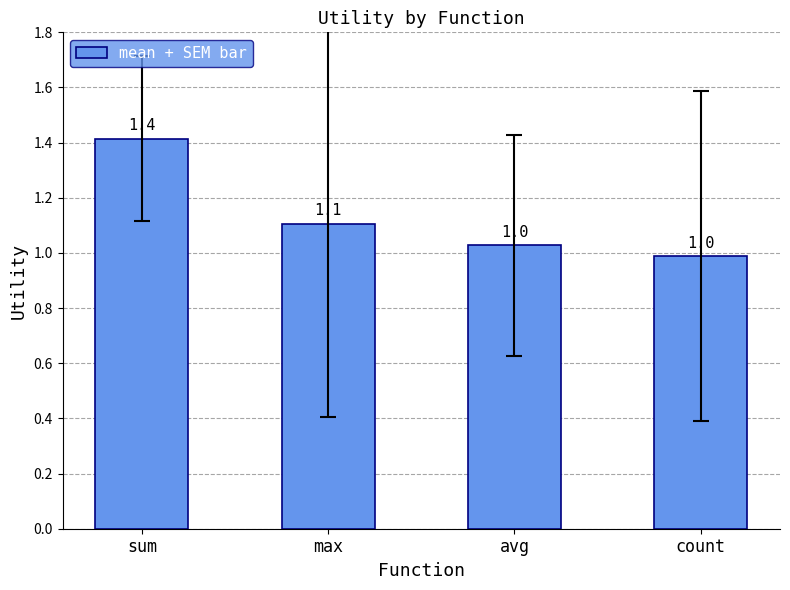

What is the smallest value displayed?

1.0